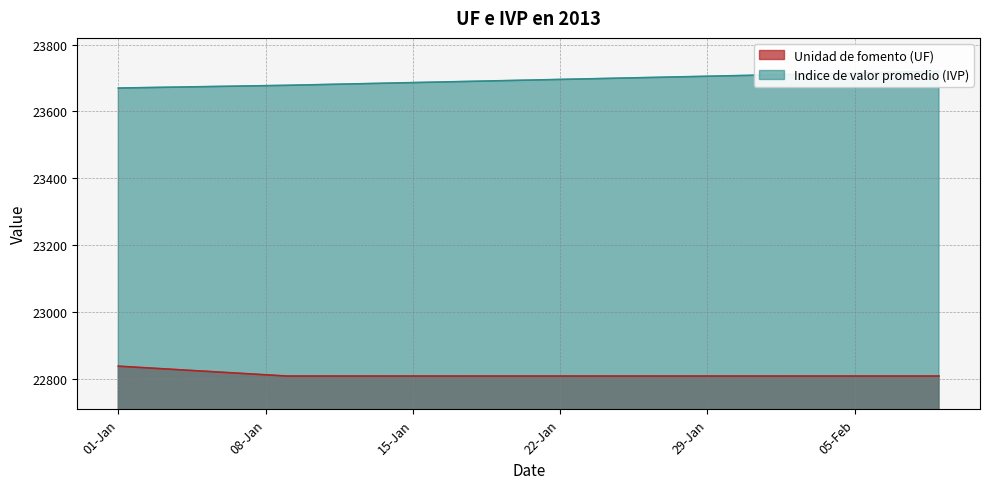

The value of Unidad de fomento (UF) at 04-02-2013 is 22807.5. True or false?

True